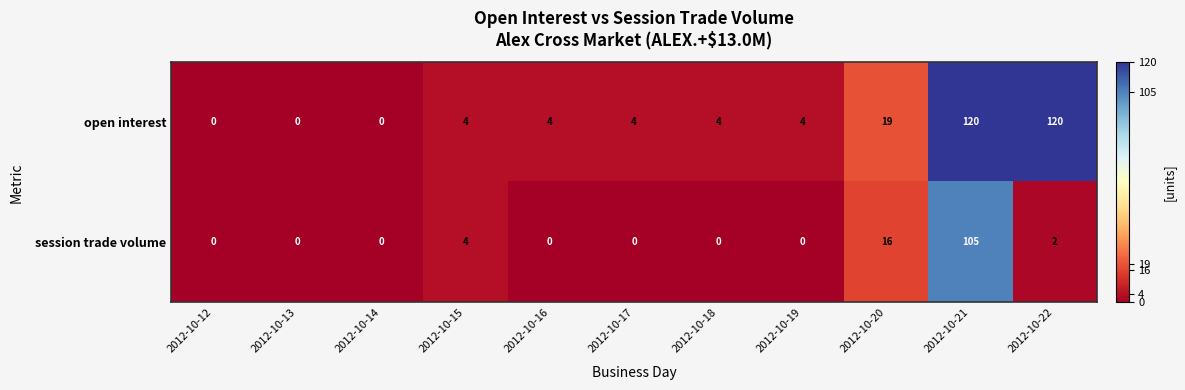

At which category is the sum across all series the highest?

2012-10-21